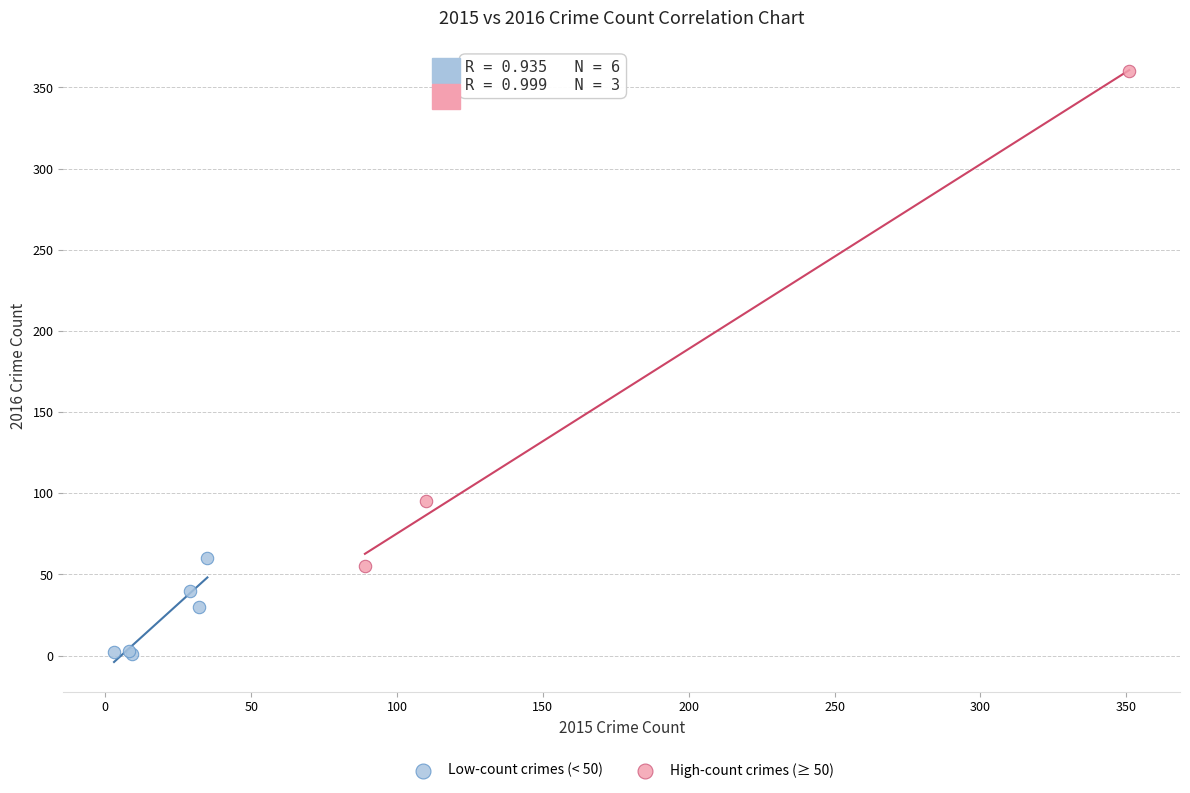

Which series has the largest Y range (max minus min)?

High-count crimes (≥ 50)